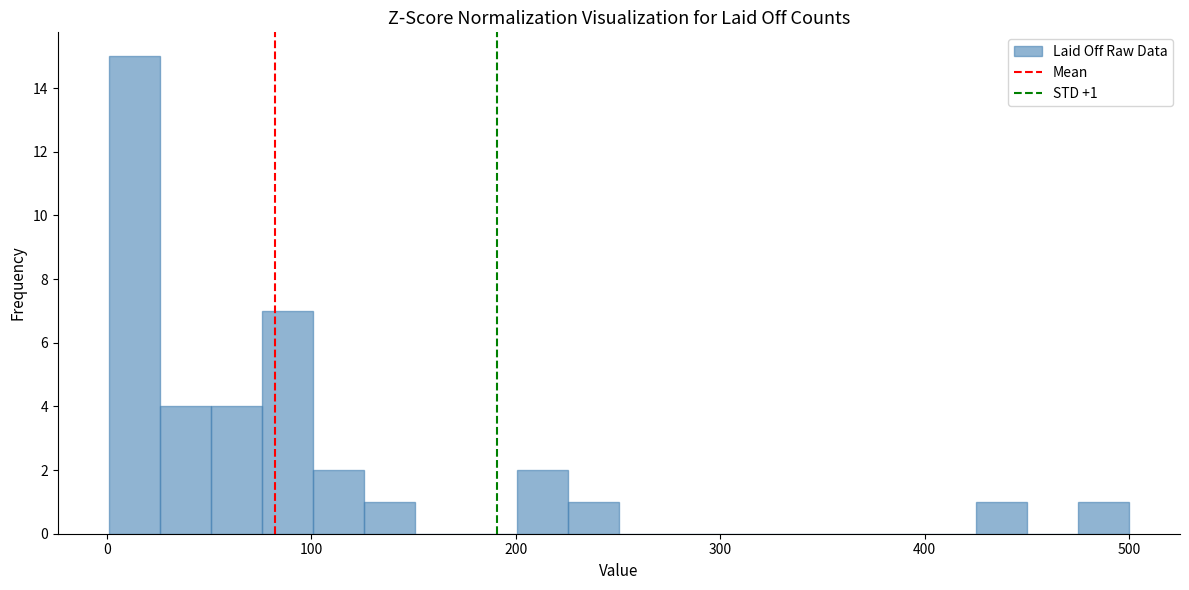

Around what value on the x-axis is the tallest bar? Give the approximate position of its centre, as read against the axis.

10